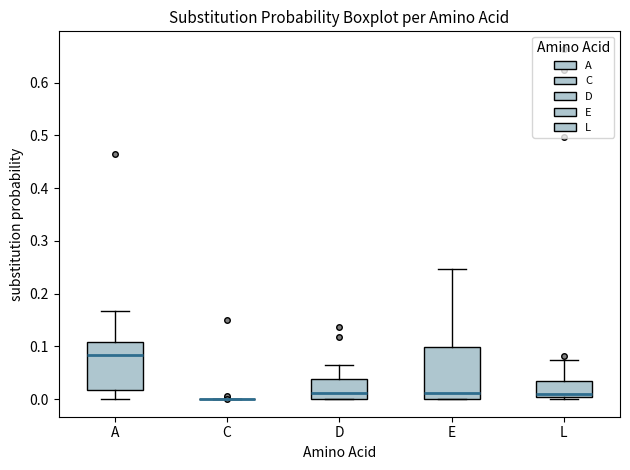

Reading left to right, transcribe this box plot: for each box, give where its median line is, the range the box spans, and where its two whiskers end, as read against the y-axis. The values are not printed on the chart, so give them approximately, as read against the axis.

A: median 0.08, box 0.02 to 0.11, whiskers 0.00 to 0.17
C: box collapsed to a line at 0.00, whiskers 0.00 to 0.00
D: median 0.01, box 0.00 to 0.04, whiskers 0.00 to 0.06
E: median 0.01, box 0.00 to 0.10, whiskers 0.00 to 0.25
L: median 0.01, box 0.00 to 0.04, whiskers 0.00 (just below the box's lower edge) to 0.07